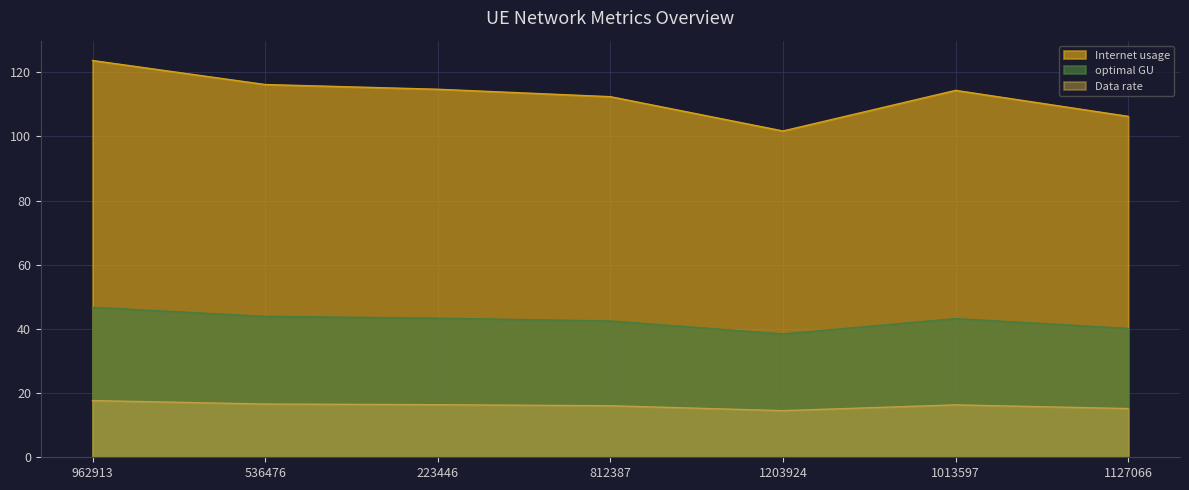

The value of optimal GU at 1013597 is 15.1. True or false?

False